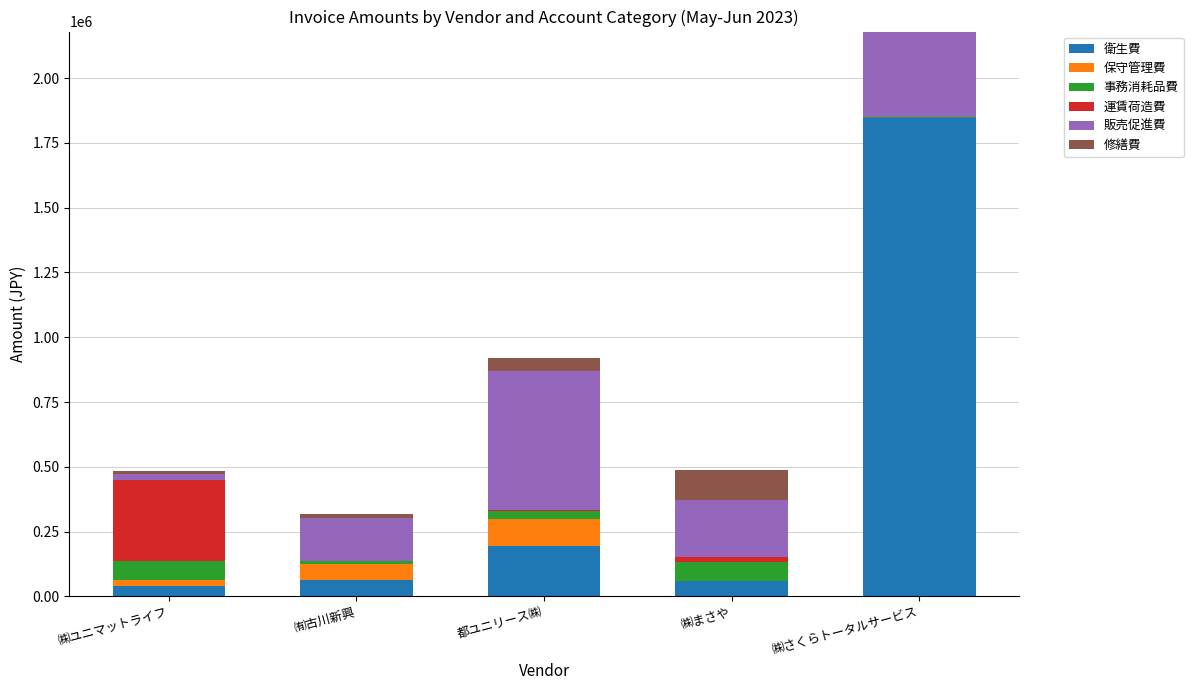

Does the chart contain stacked bars?

Yes